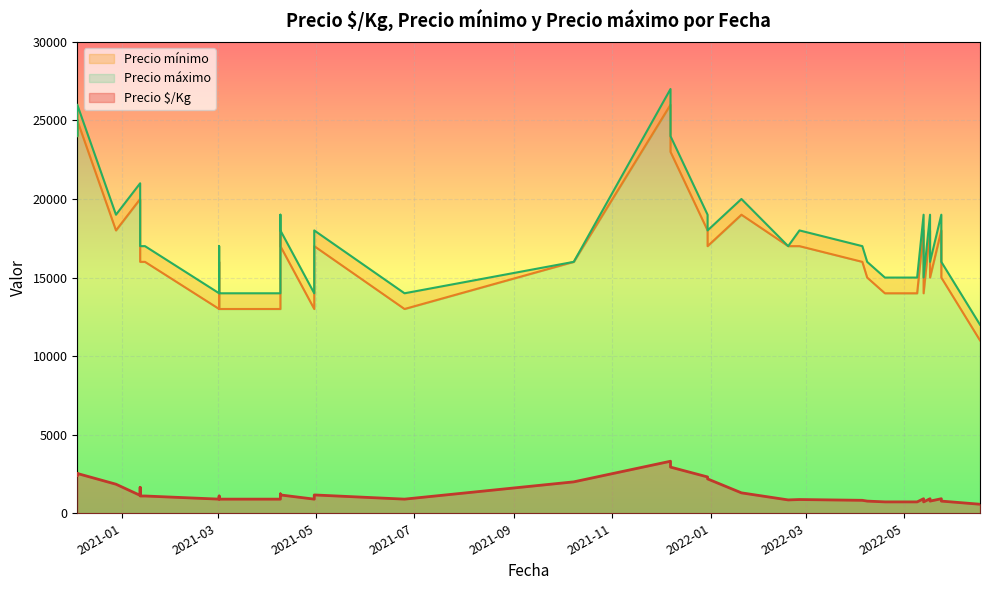

List the series in order of their peak value, lowest first.

Precio $/Kg, Precio mínimo, Precio máximo